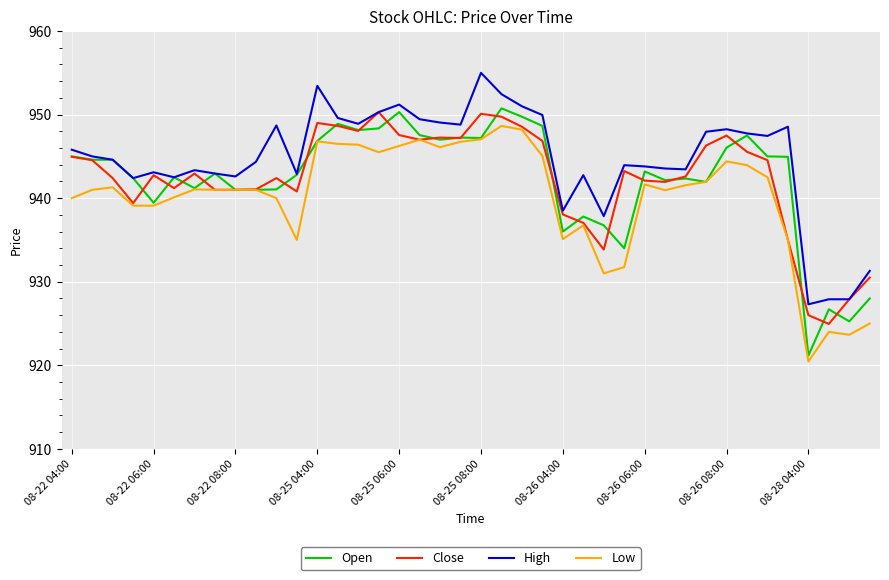

True or false: High and Low cross at least once.

False